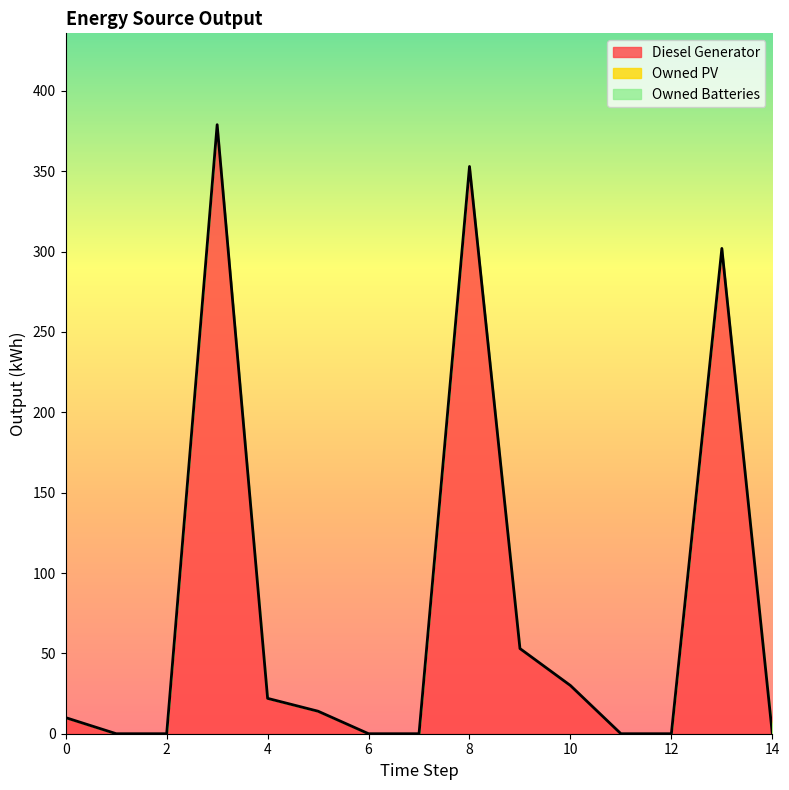

Which series changed the most between 0 and 6?

Diesel Generator